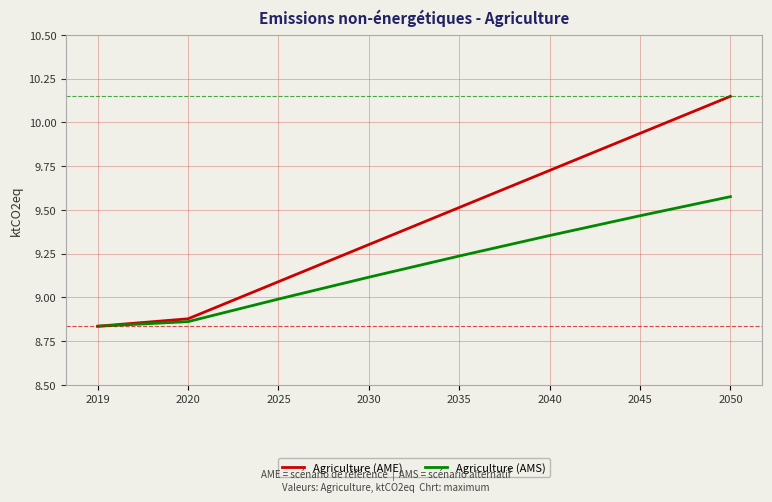

At which category is the sum across all series the highest?

2050